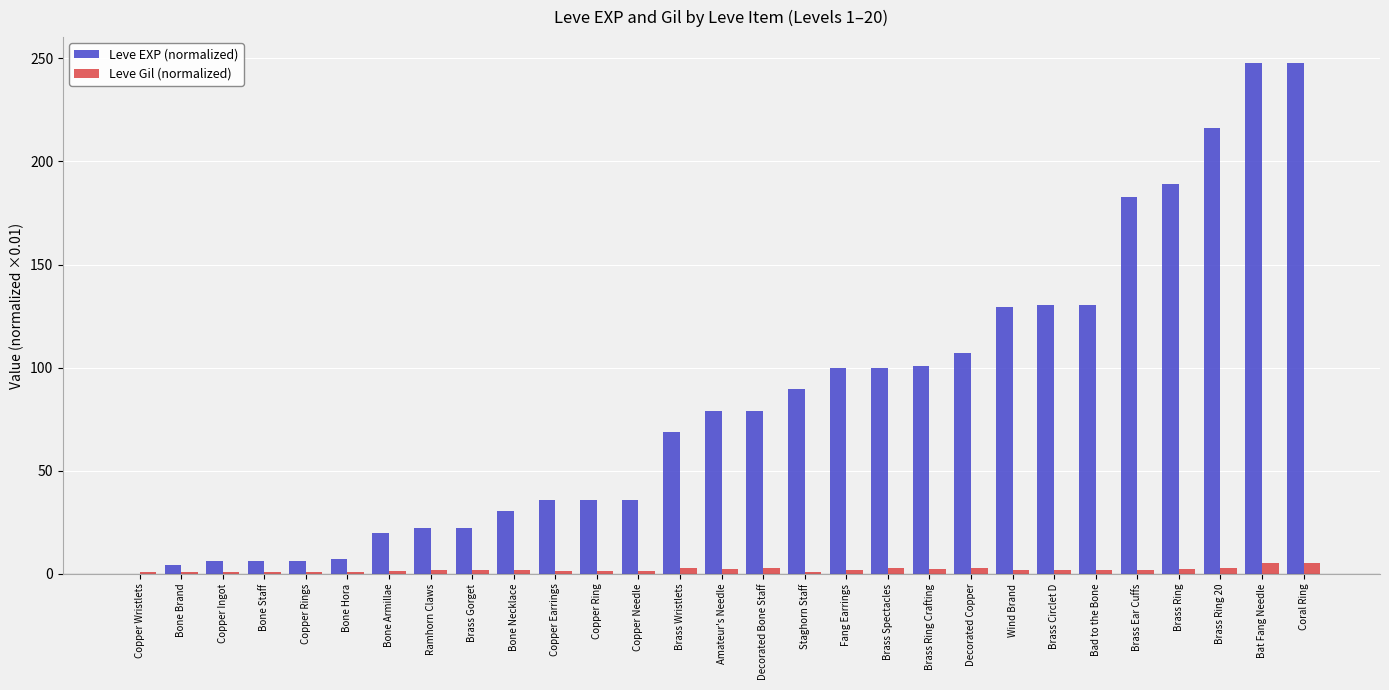

Which series has the largest total across all categories?

Leve EXP (normalized)